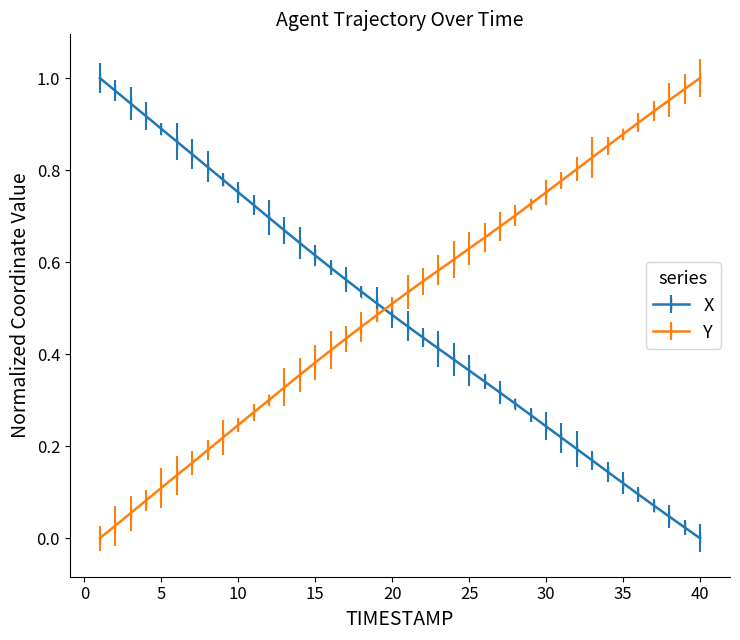

How many times do X and Y cross each other?

1